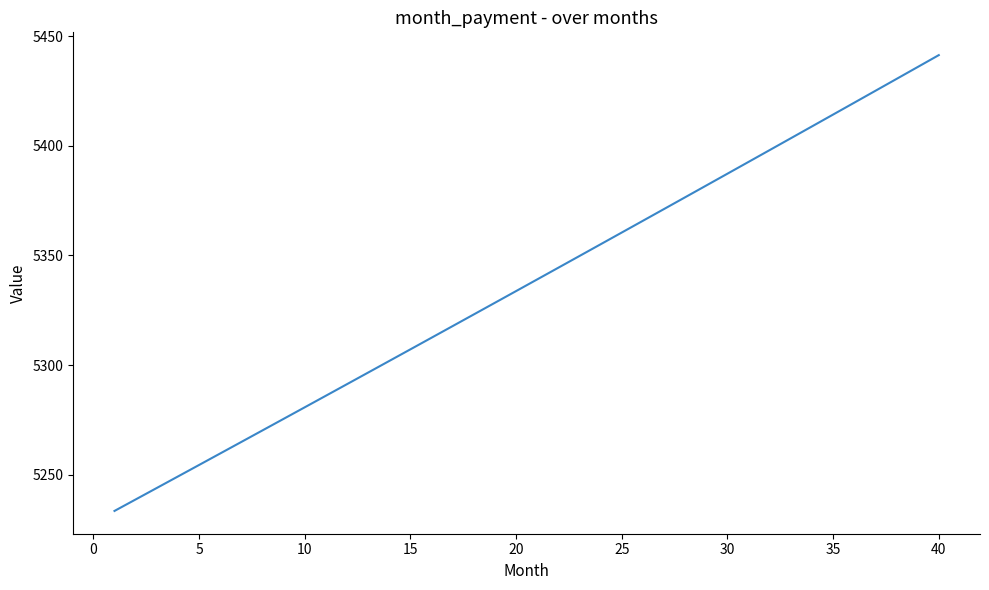

What is the minimum value shown in the chart?

5233.4